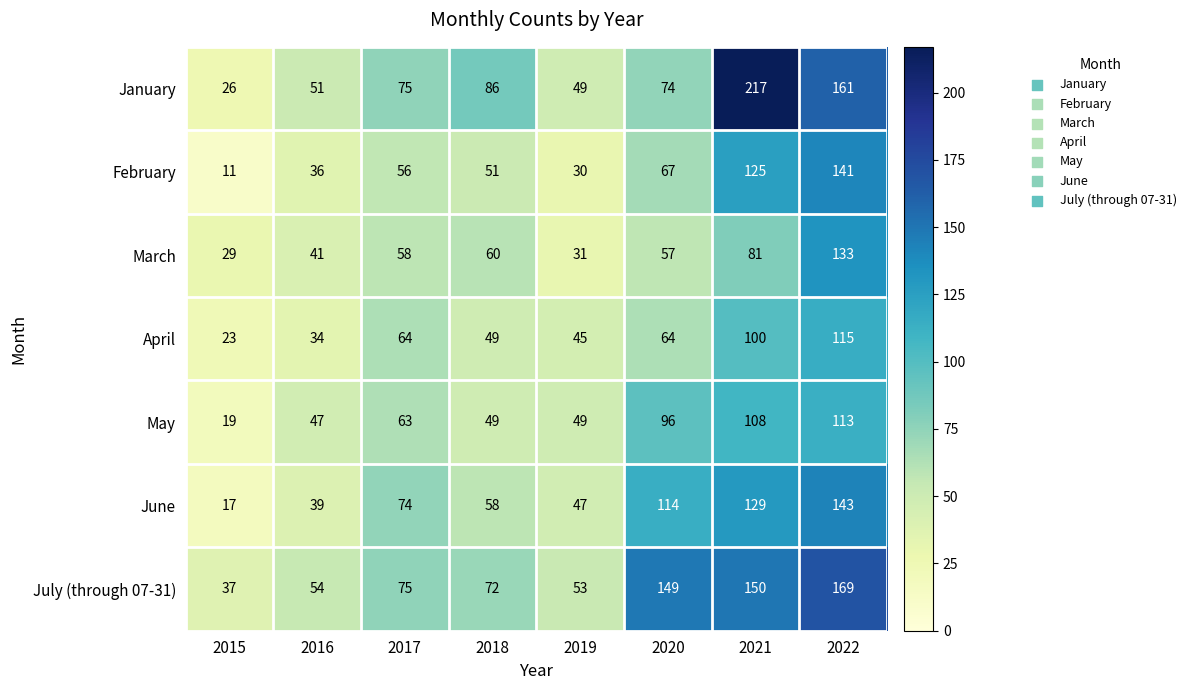

Between 2018 and 2019, which series saw the biggest shift?

January